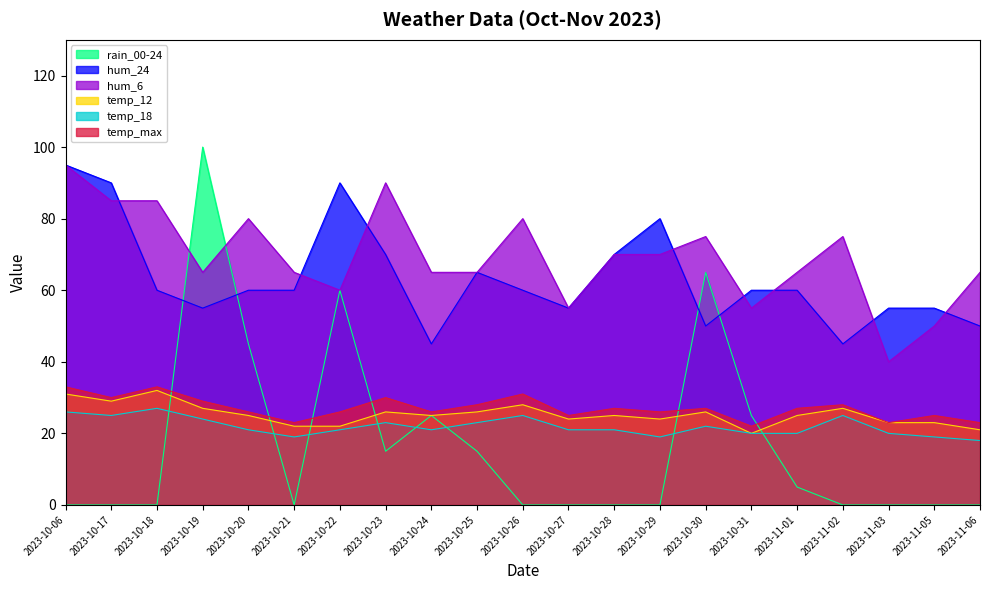

True or false: rain_00-24 and hum_6 cross at least once.

True